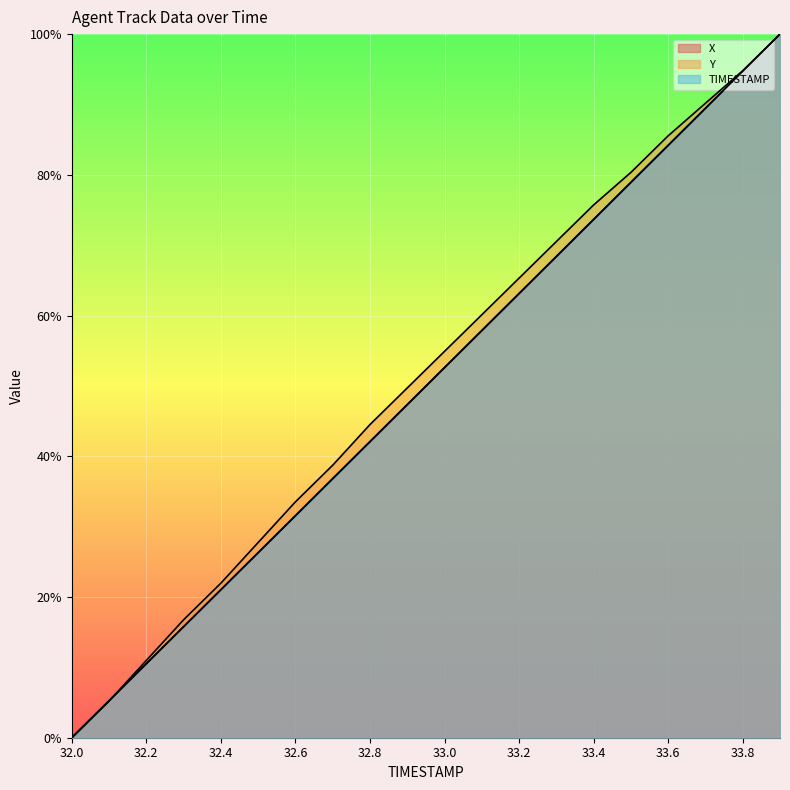

True or false: TIMESTAMP and Y cross at least once.

True